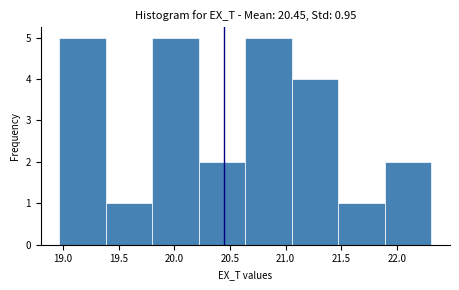

Reading left to right, transcribe this chart: for each bar, give the range it covers on the x-axis and its height. Neither the bar edges nor the heights are printed on the chart, so give them approximately, as read against the axes.

18.95 to 19.40: 5
19.40 to 19.80: 1
19.80 to 20.20: 5
20.20 to 20.65: 2
20.65 to 21.05: 5
21.05 to 21.50: 4
21.50 to 21.90: 1
21.90 to 22.30: 2